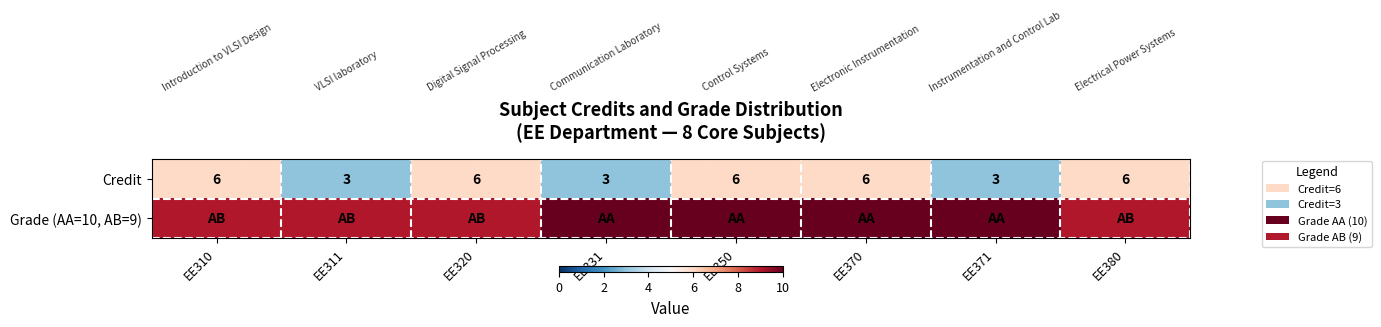

The Credit series shows 6 at EE370. True or false?

True